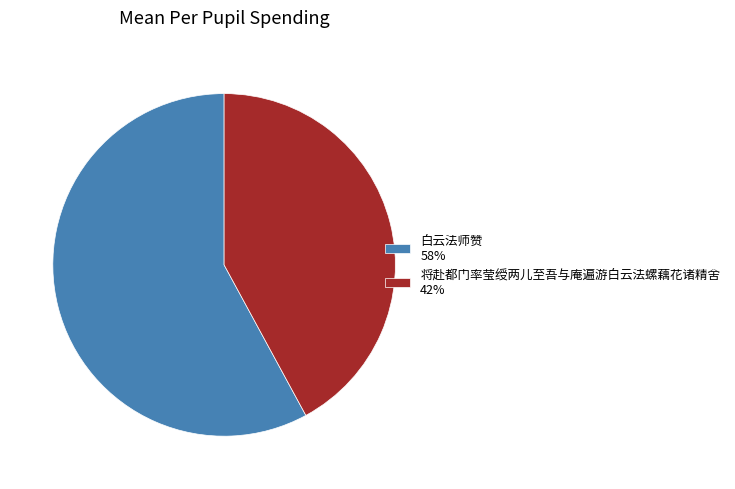

Is 白云法师赞 58% the majority of the pie?

Yes